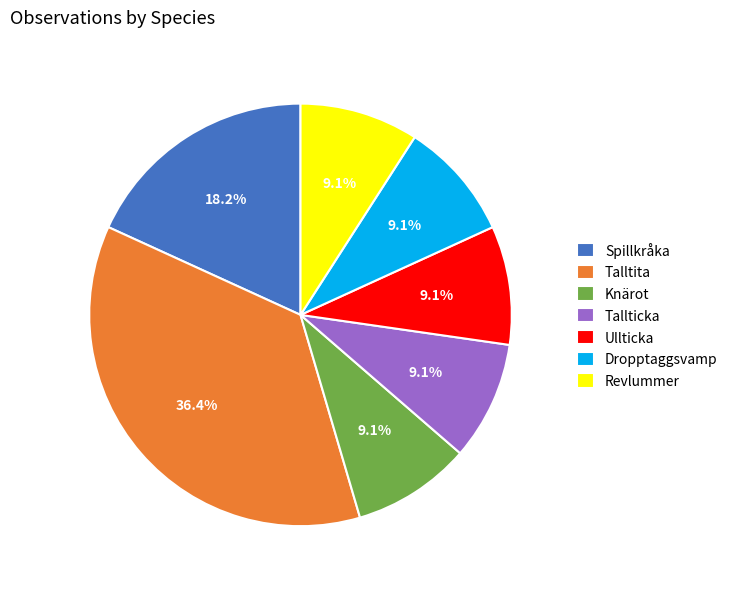

The Ullticka slice represents 9% of the pie. True or false?

True